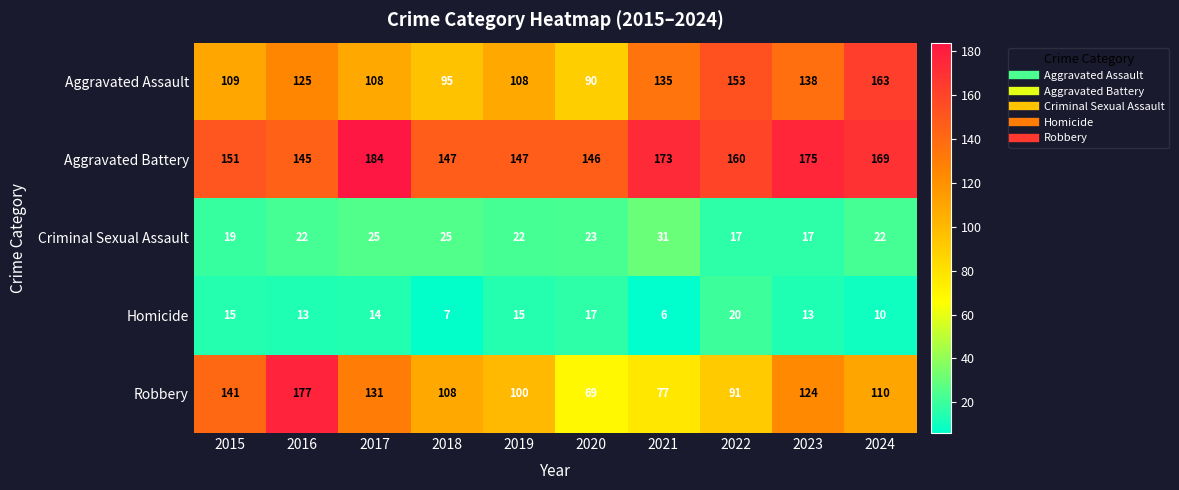

The Aggravated Battery series shows 147 at 2018. True or false?

True